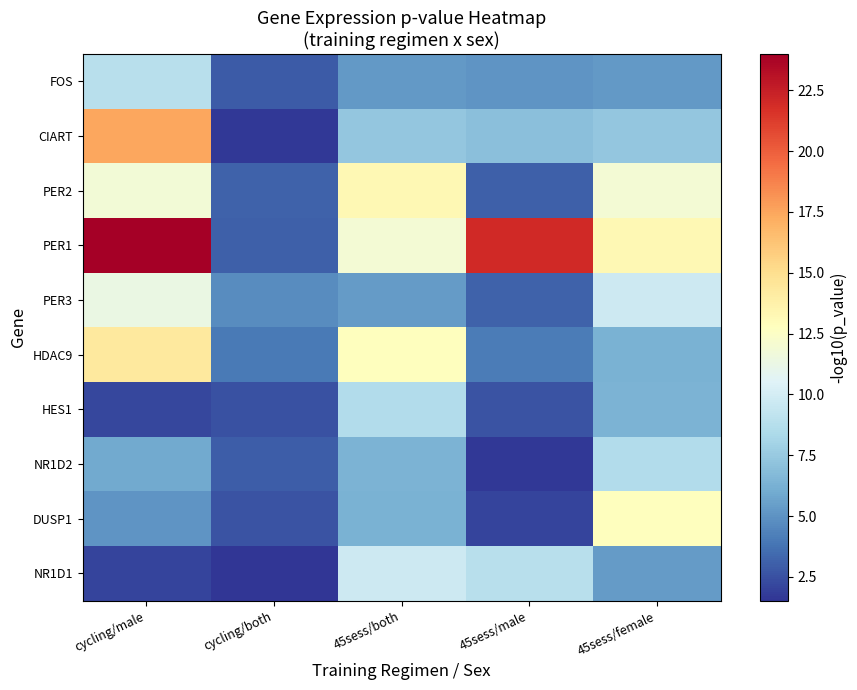

At how many categories does at least one series exceed 23?

1